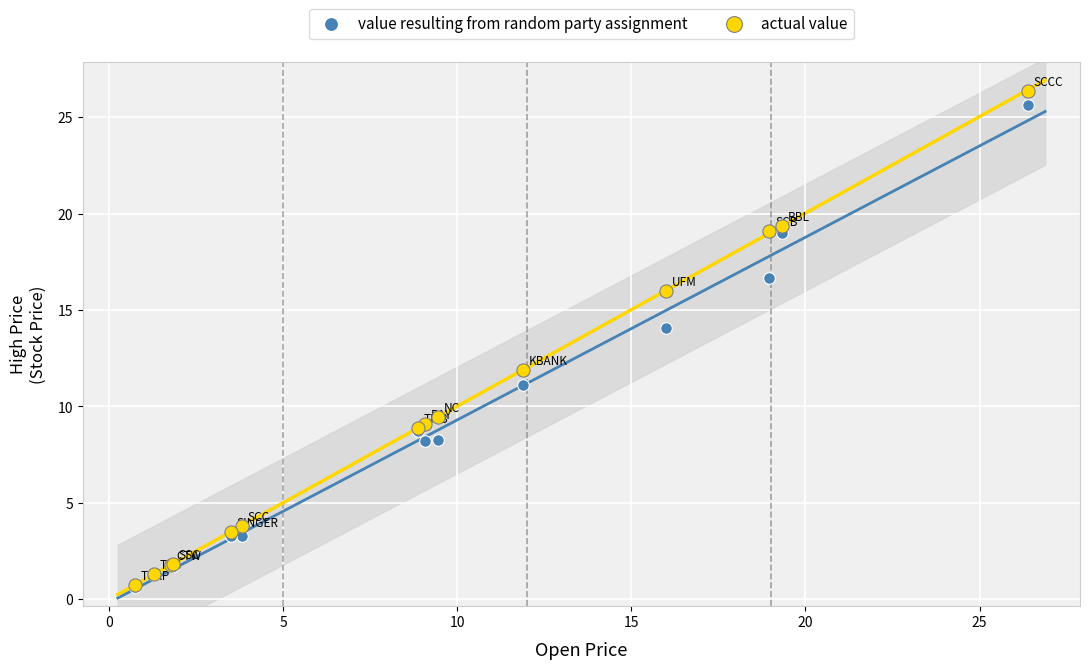

Which series contains the highest Y value?

actual value